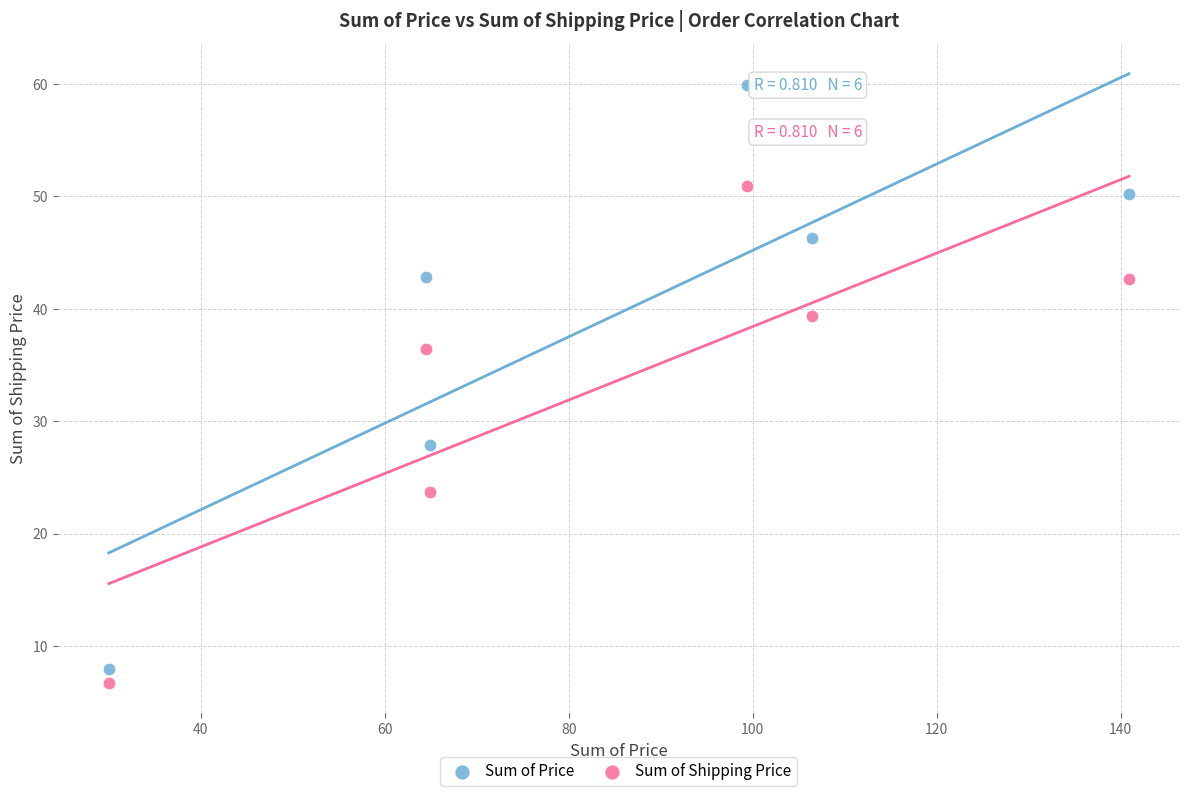

Which series has the widest spread of Y values?

Sum of Price